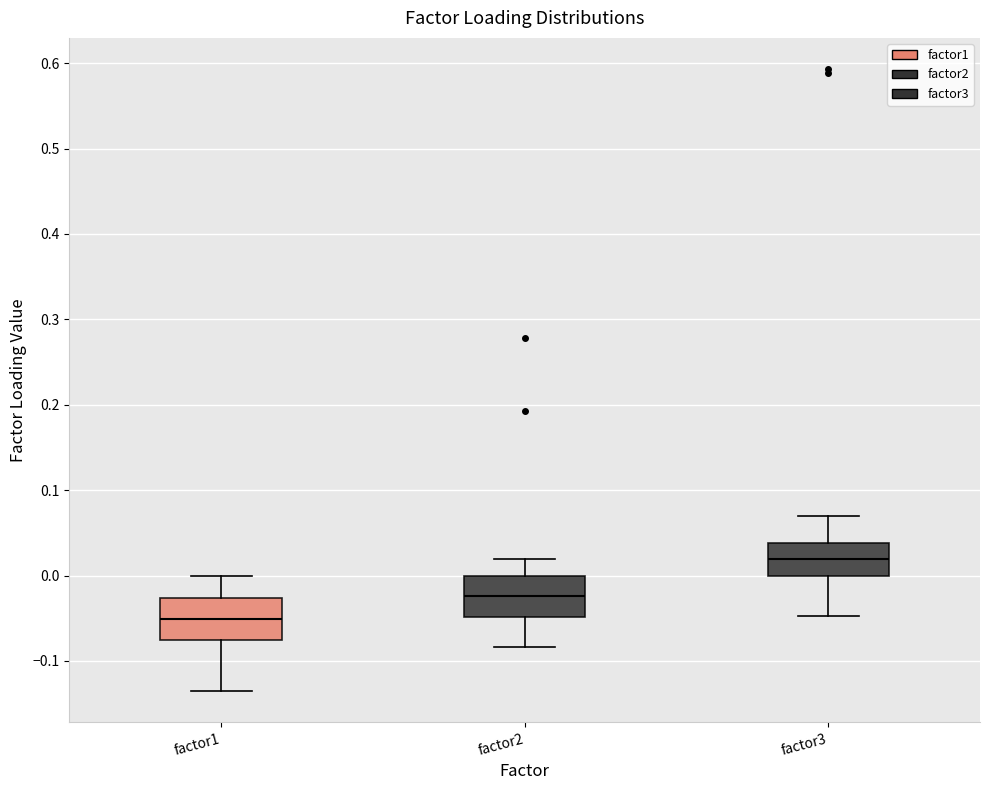

Reading left to right, read every box against the y-axis: the position of its median line, the range the box covers, and the ends of its whiskers. The values are not printed on the chart, so give them approximately, as read against the axis.

factor1: median -0.05, box -0.08 to -0.03, whiskers -0.14 to 0.00
factor2: median -0.02, box -0.05 to 0.00, whiskers -0.08 to 0.02
factor3: median 0.02, box 0.00 to 0.04, whiskers -0.05 to 0.07